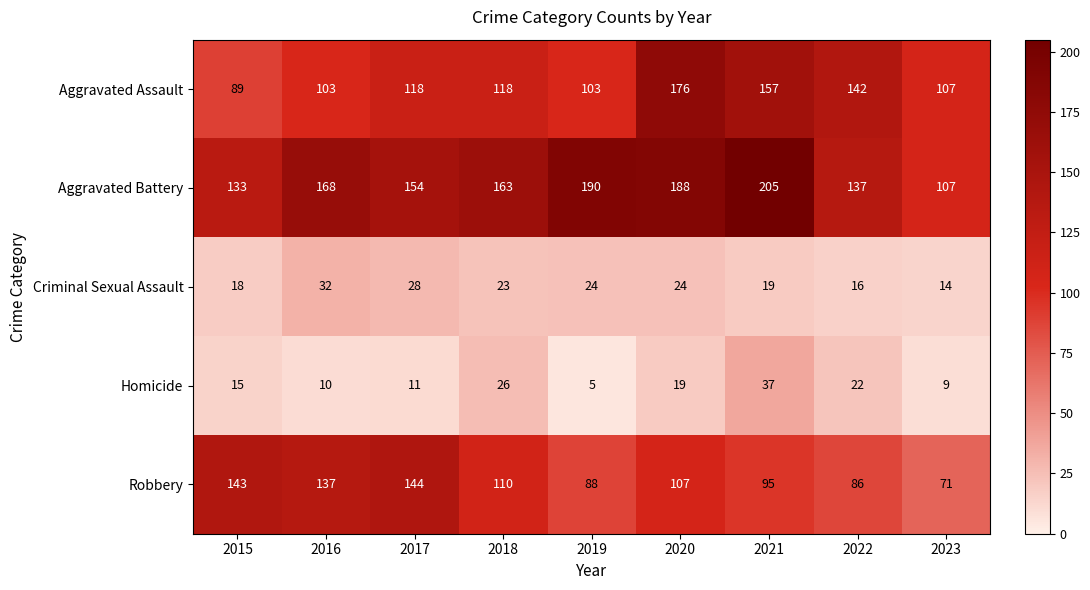

Between 2022 and 2023, which series saw the biggest shift?

Aggravated Assault